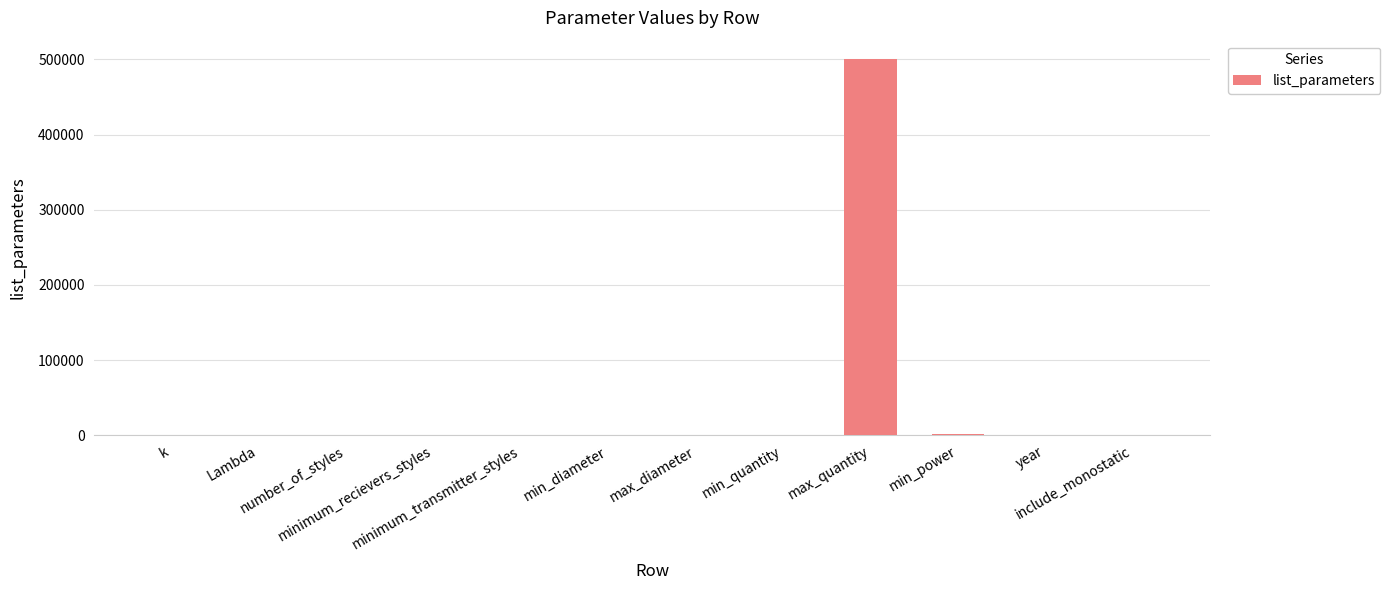

Are the bars horizontal?

No